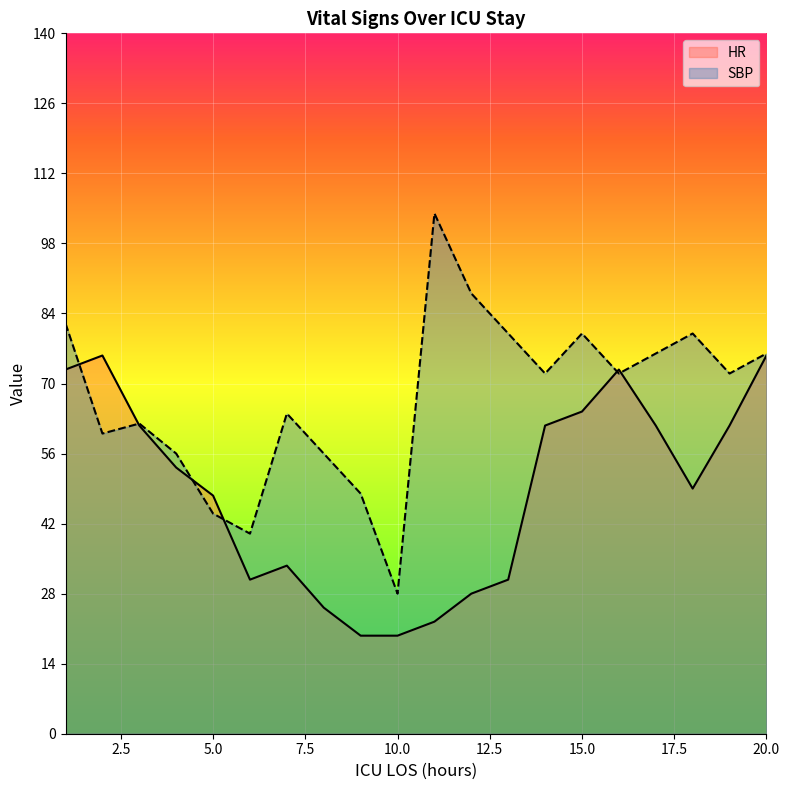

Does the chart display data point markers on the line(s)?

No